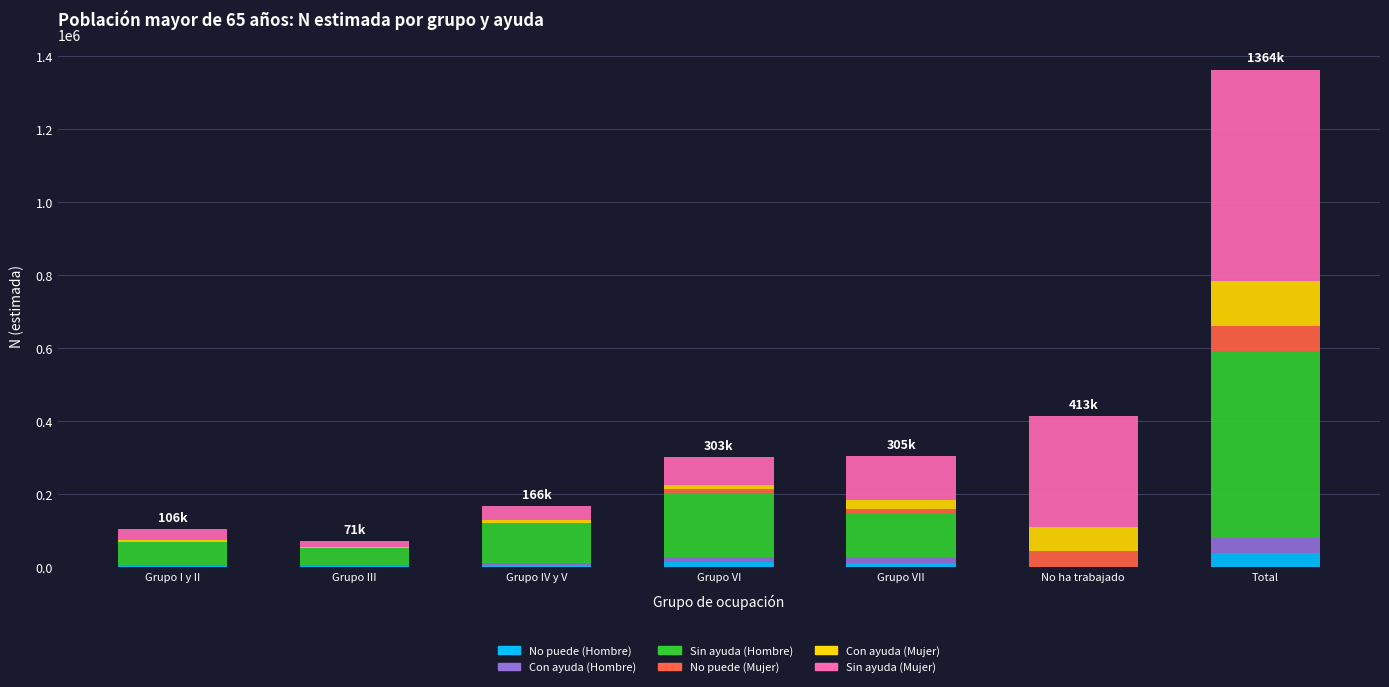

At which category is the sum across all series the highest?

Total